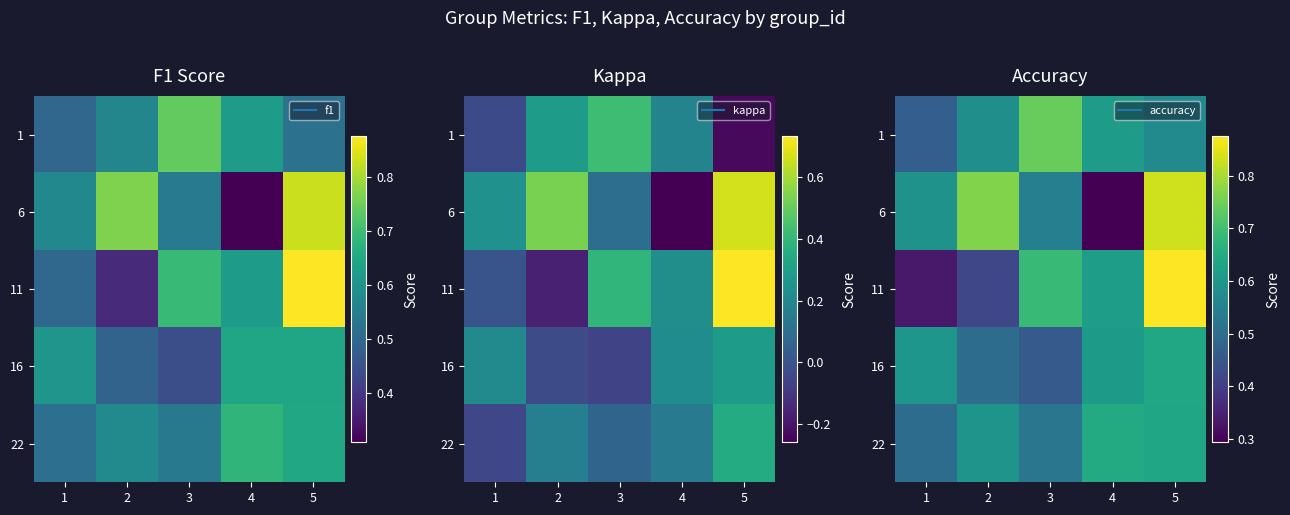

Count the number of categories in the chart.

5